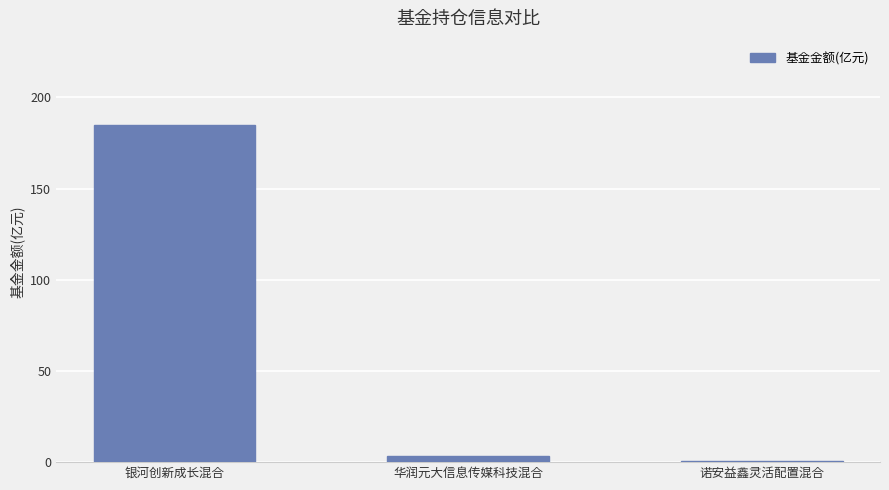

Which has a higher value, 诺安益鑫灵活配置混合 or 银河创新成长混合?

银河创新成长混合